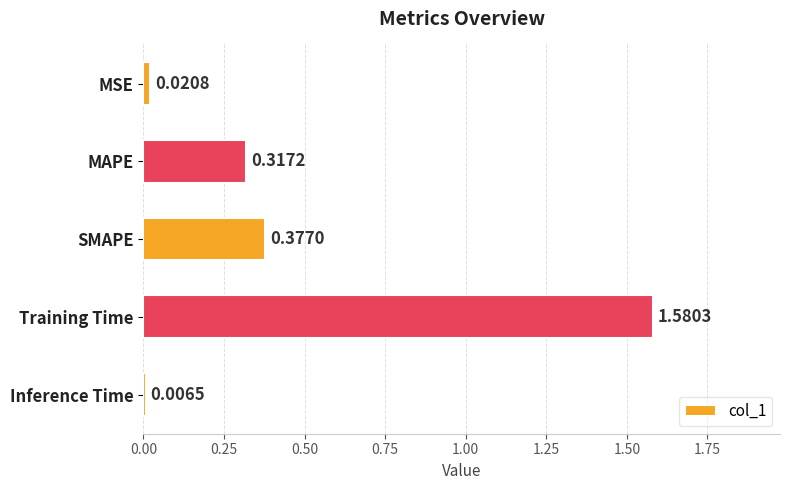

Rank the categories by value from lowest to highest.

Inference Time, MSE, MAPE, SMAPE, Training Time